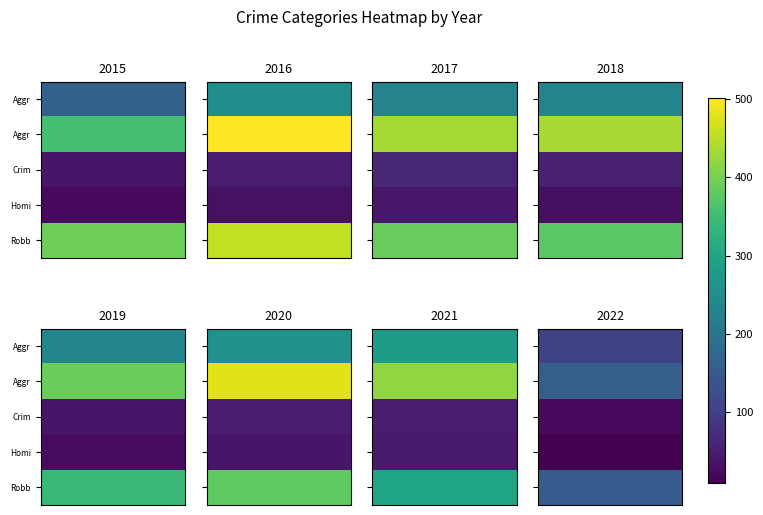

What is the sum of the Robbery values at 2017 and 2015?

779